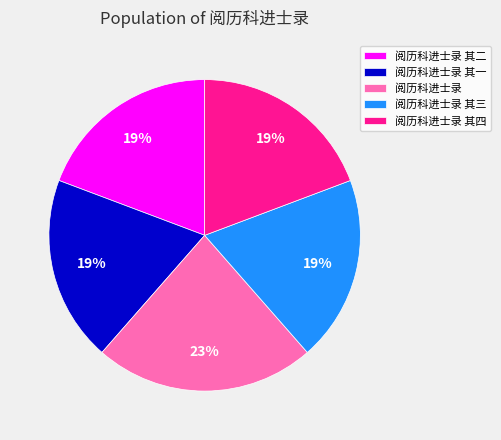

Does 阅历科进士录 represent more than half of the total?

No